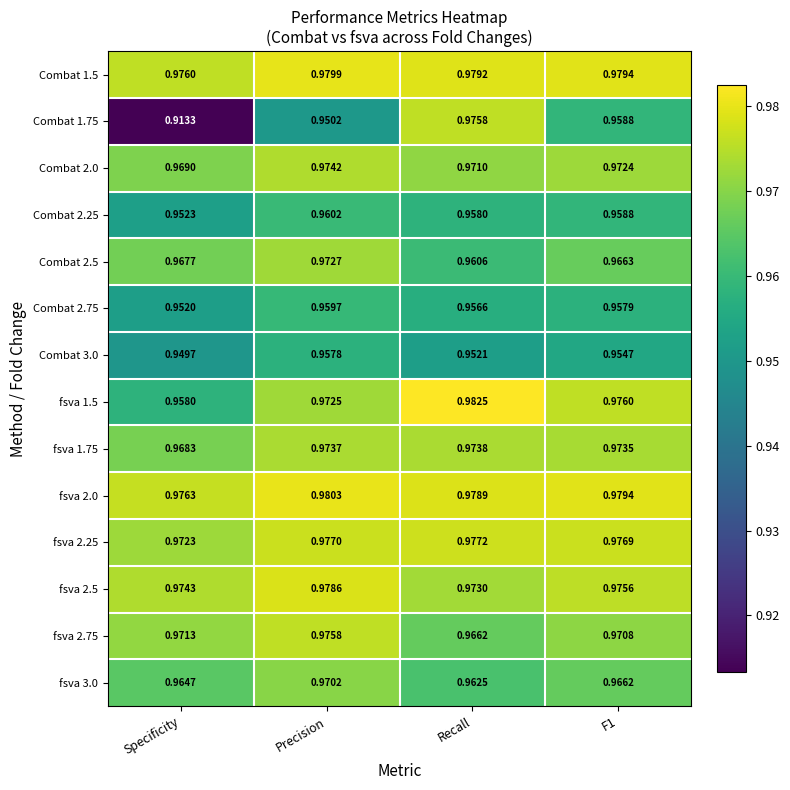

Which label corresponds to the largest value in the chart?

Recall